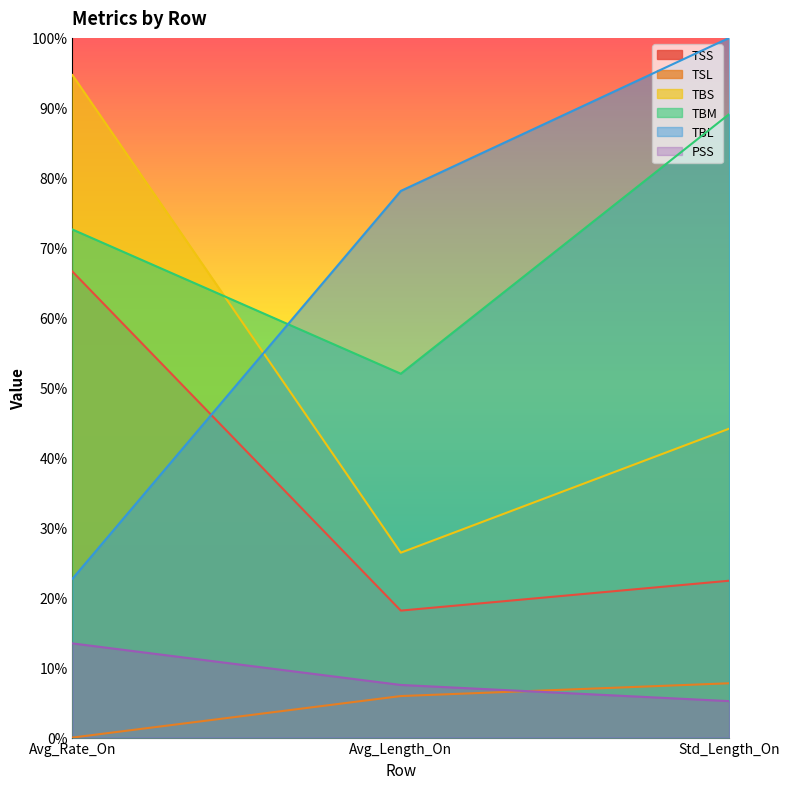

How many values in the TBS series exceed 44?

2